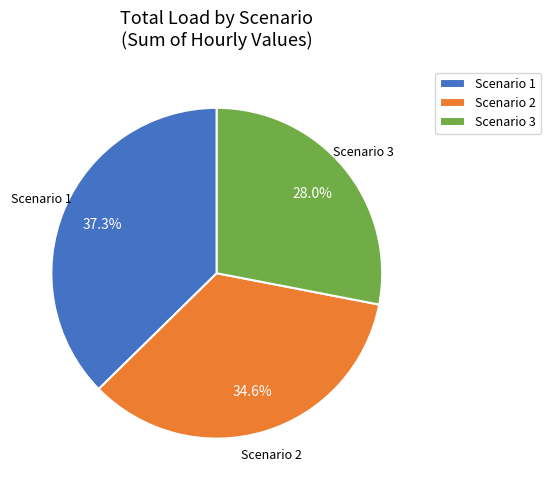

Does Scenario 3 represent more than half of the total?

No